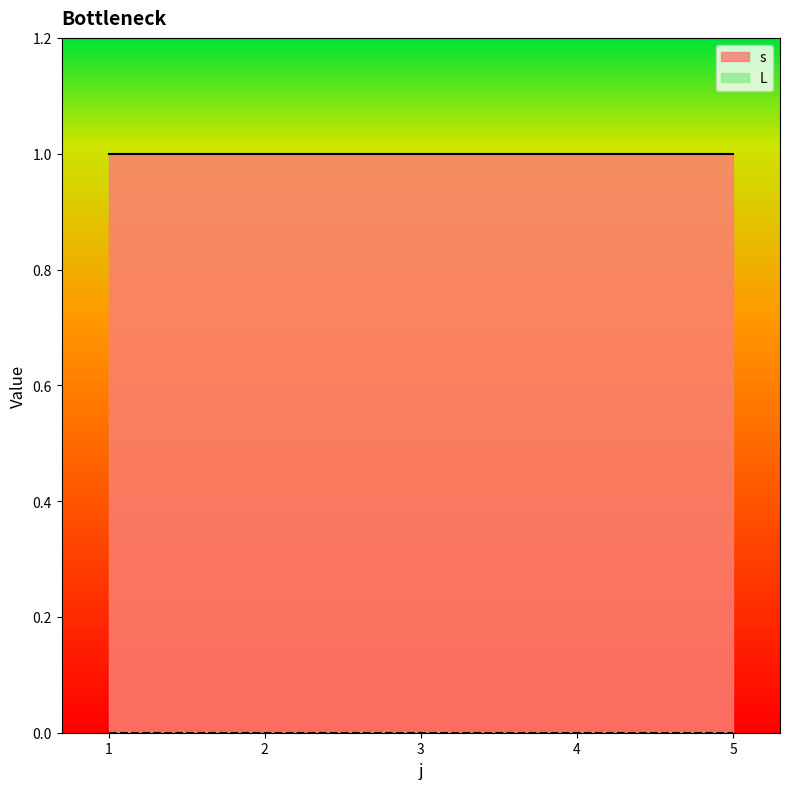

Reading left to right, extract all data points from this chart.

s: 1=1	2=1	3=1	4=1	5=1
L: 1=0	2=0	3=0	4=0	5=0